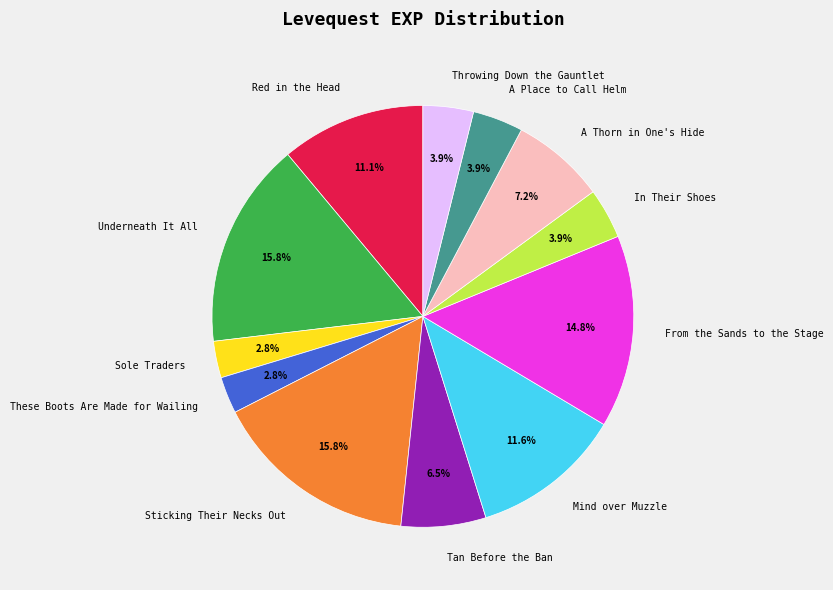

How many slices are in this pie chart?

12